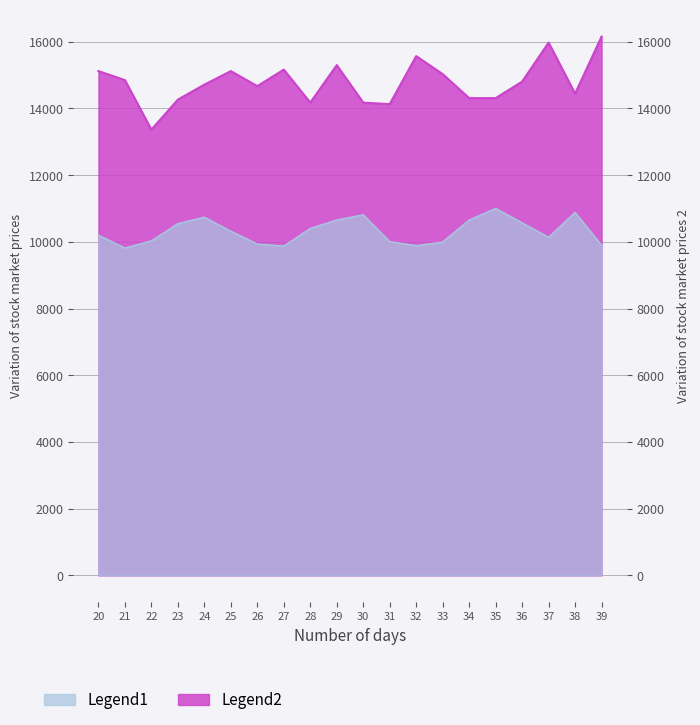

True or false: Legend2 and Legend1 intersect in this chart.

False